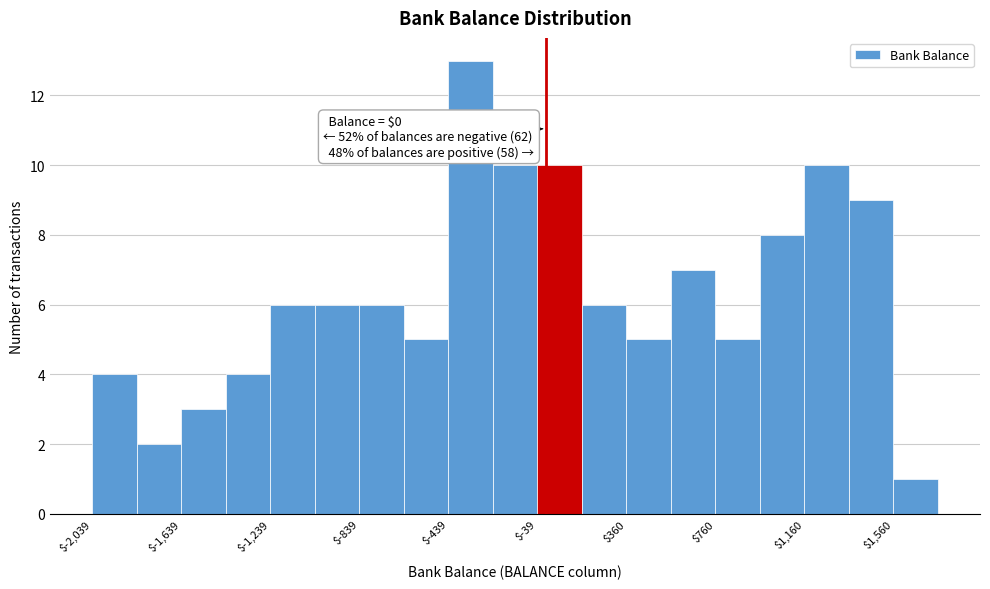

Over which range of the x-axis is the bar tallest?

-450 to -250